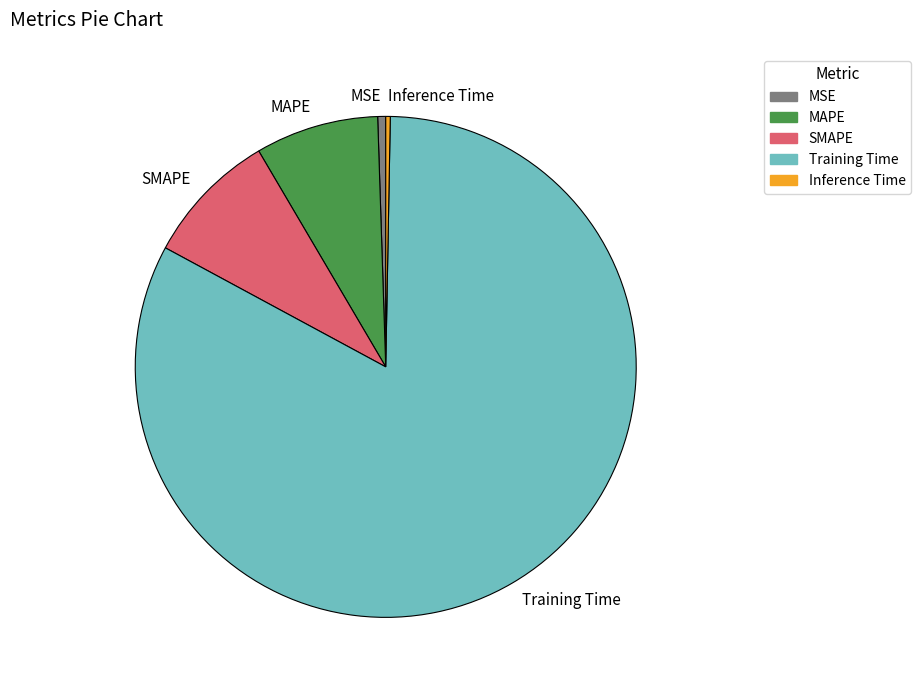

True or false: Inference Time accounts for 12% of the total.

False